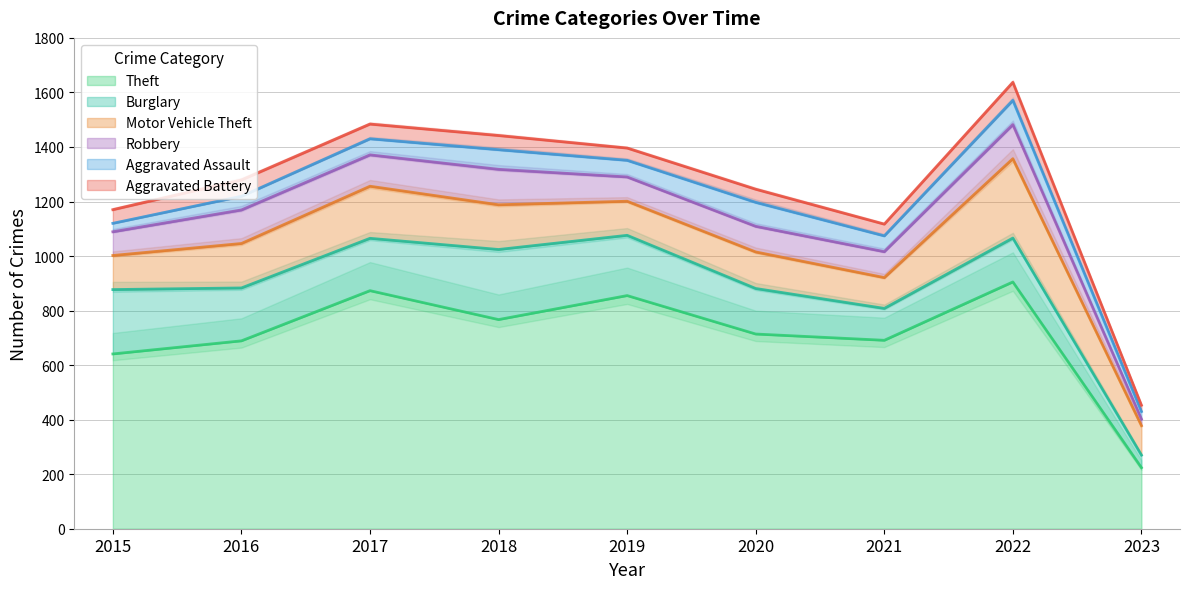

Which series changed the most between 2016 and 2017?

Theft